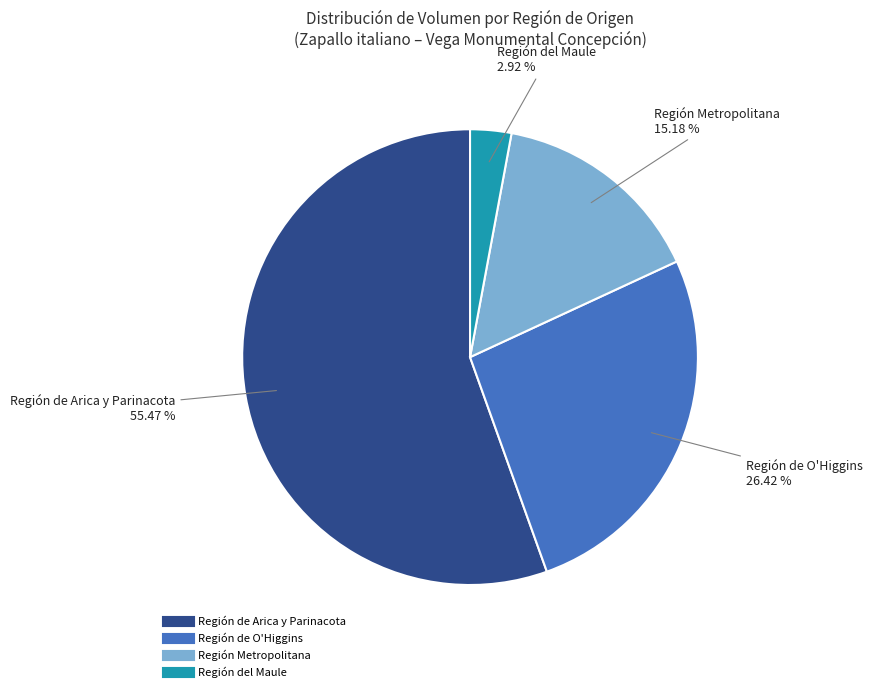

Does any single category account for the majority?

Yes